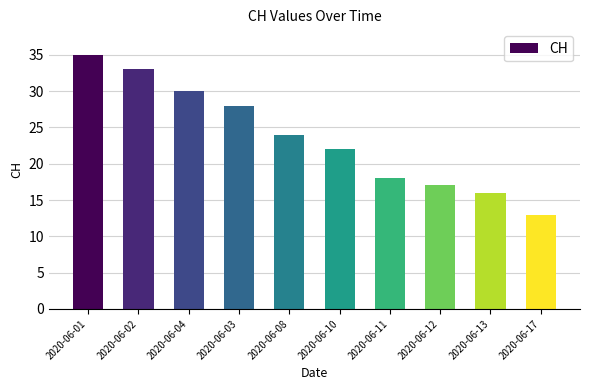

Approximately how many times larger is the value at 2020-06-13 compared to 2020-06-17?

1.2